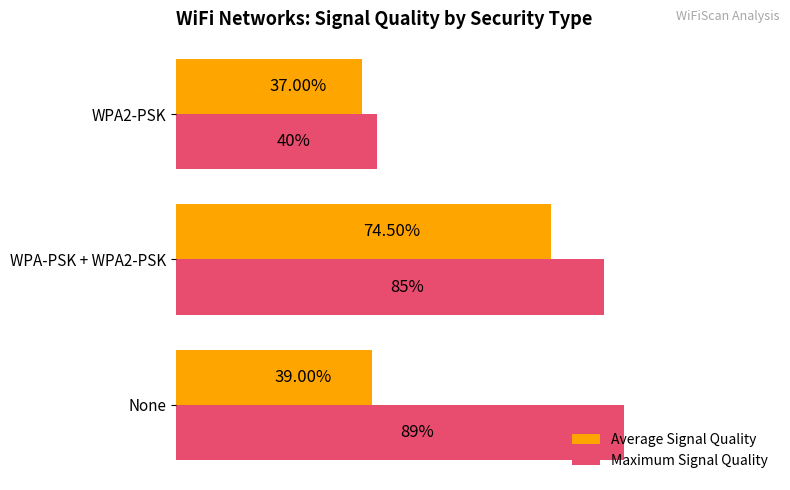

At which category does the chart reach its peak across all series?

None